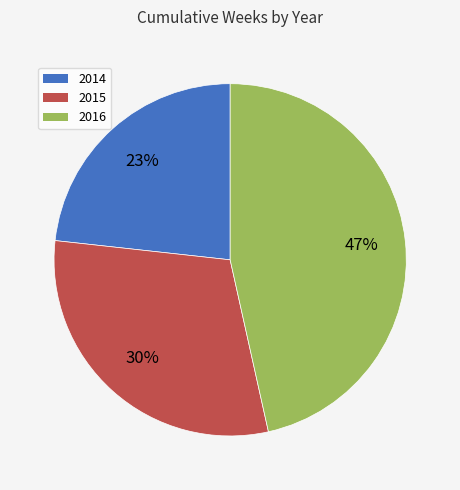

What is the largest slice in the pie chart?

2016